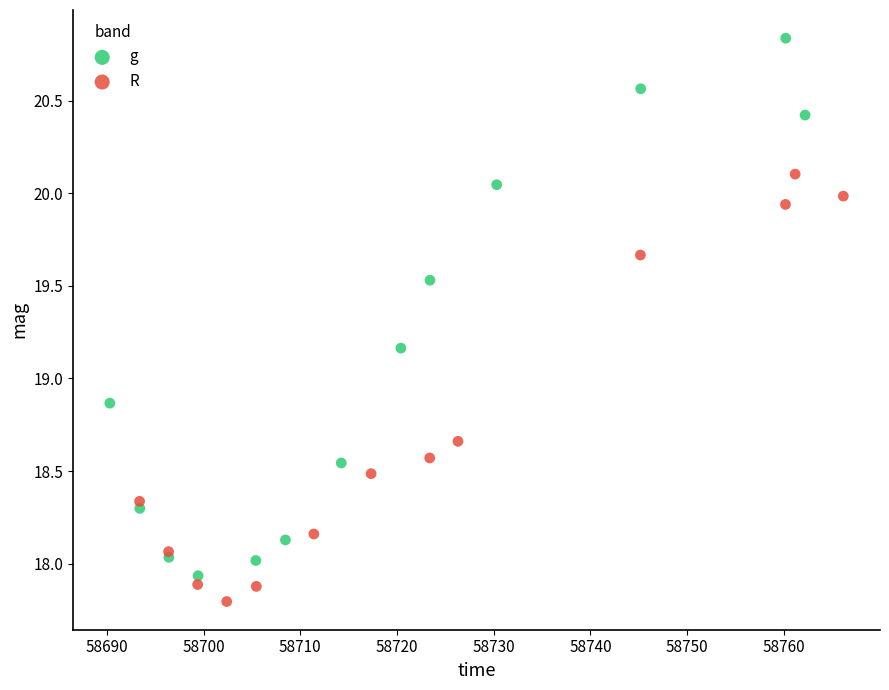

Which series has the widest spread of Y values?

g